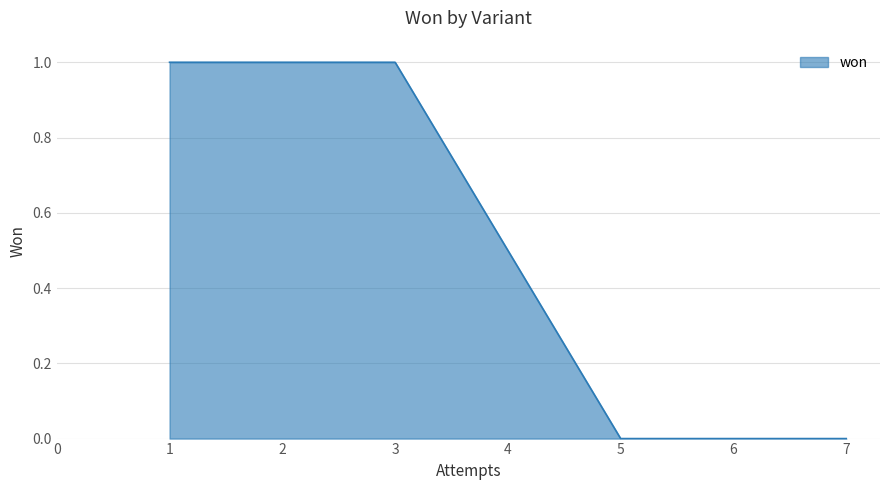

The value at 7 is 1. True or false?

False